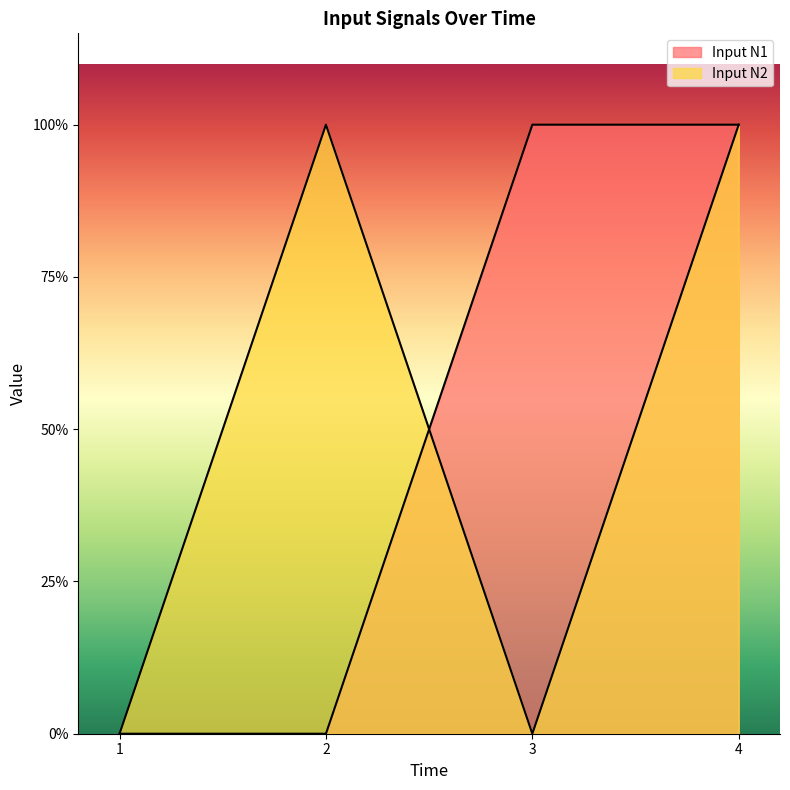

At how many categories does at least one series exceed 0?

3